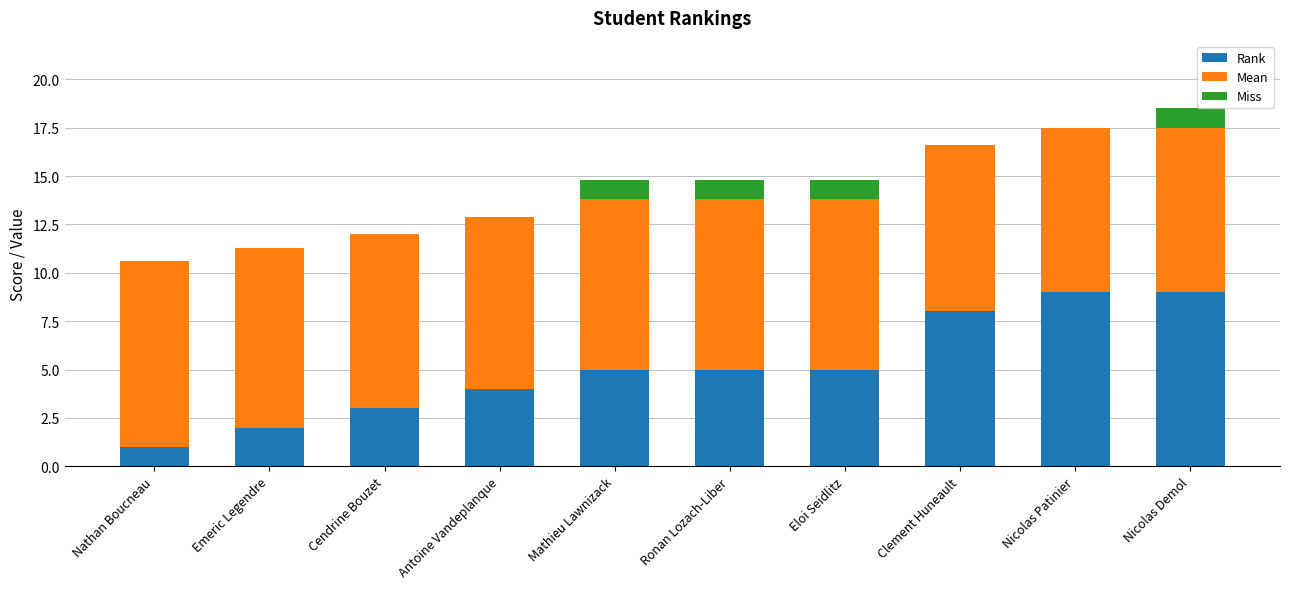

Is it true that Rank equals 15.5 at Nicolas Demol?

False